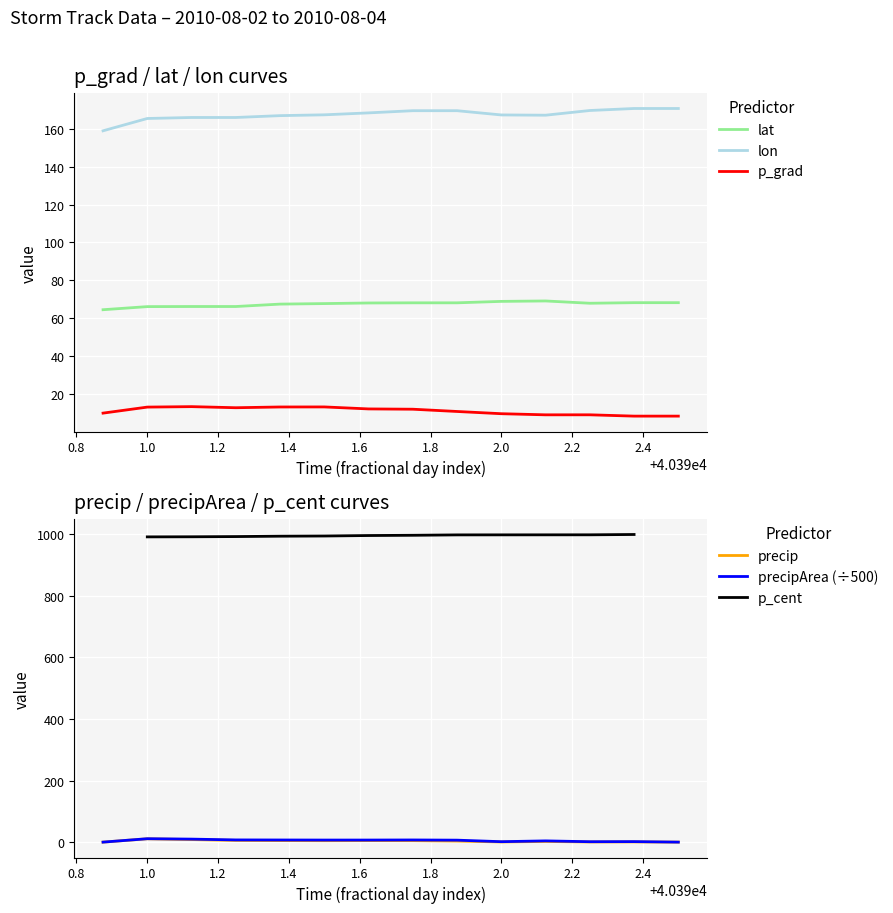

In p_grad, how many points are higher than both neighbors (excluding endpoints)?

3